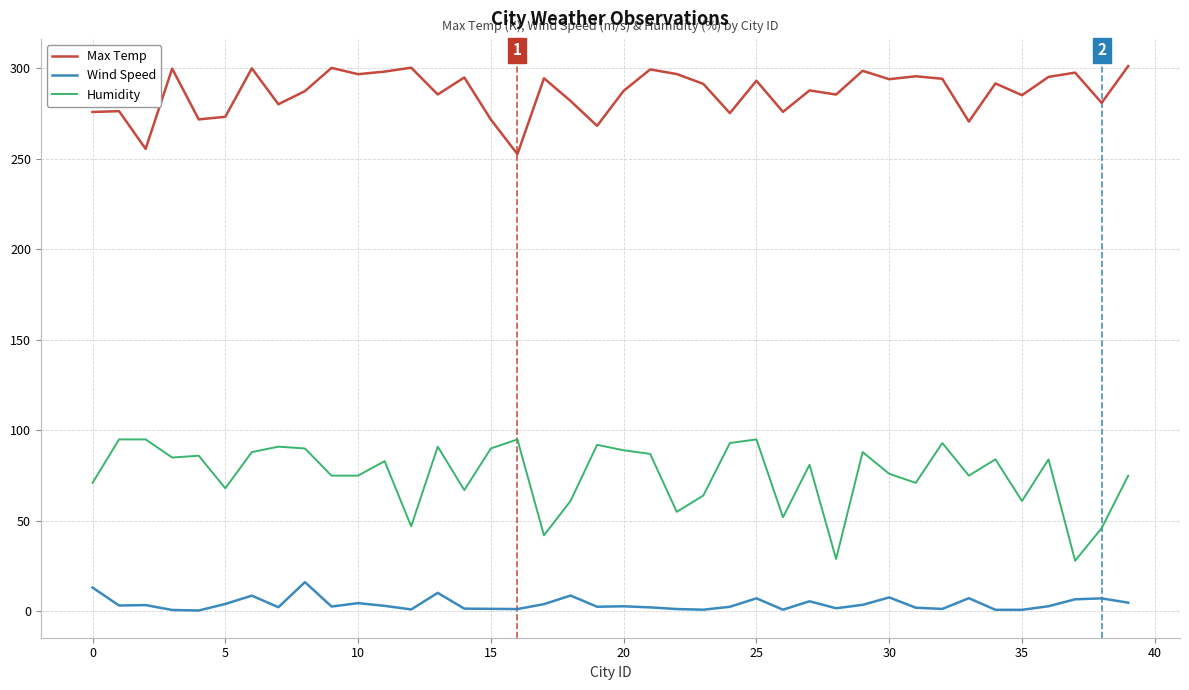

Which series has the widest spread of values?

Humidity